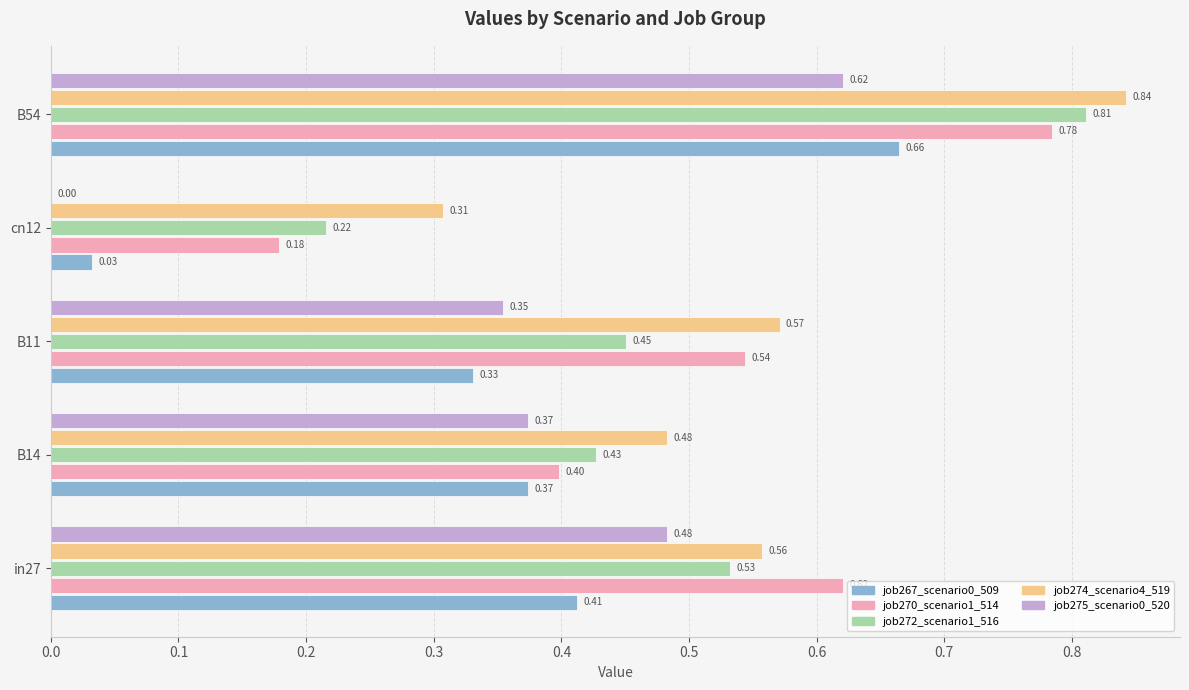

Which series changed the most between B11 and B54?

job272_scenario1_516